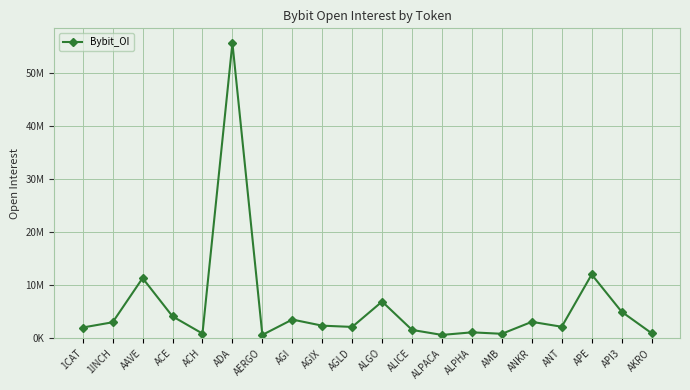

Where is the first local minimum?

ACH